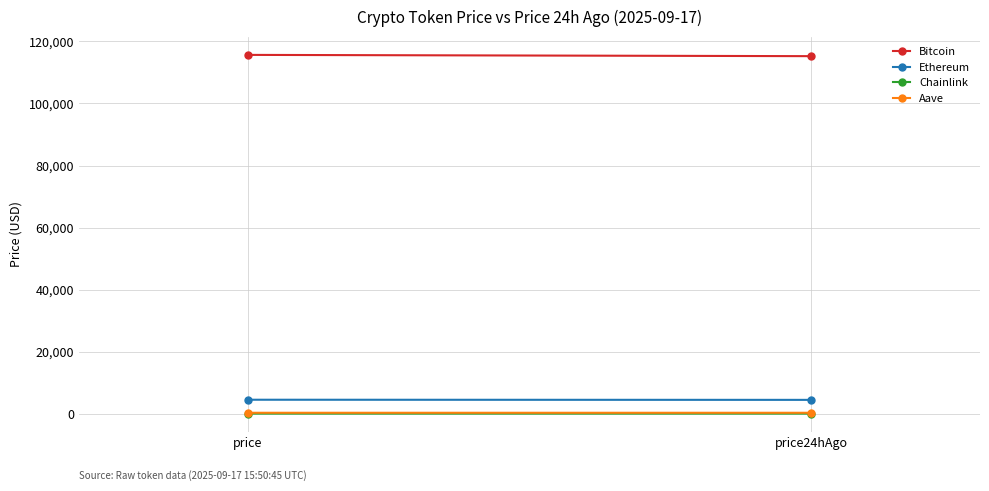

Count the number of data series in this chart.

4